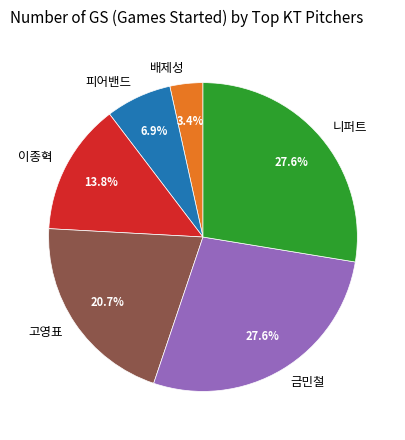

True or false: 피어밴드 accounts for 22% of the total.

False